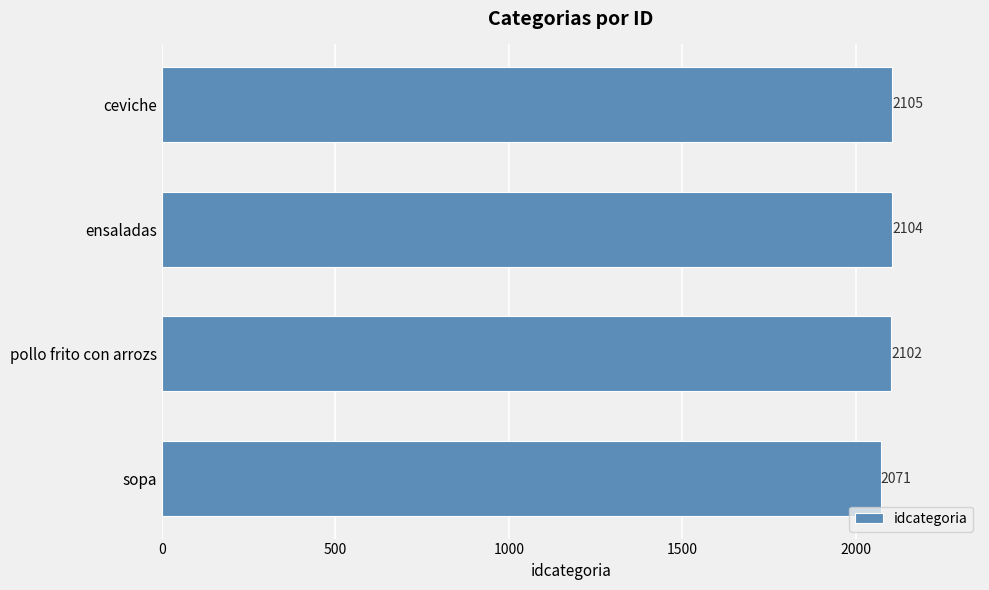

What value does the data have at pollo frito con arrozs?

2102